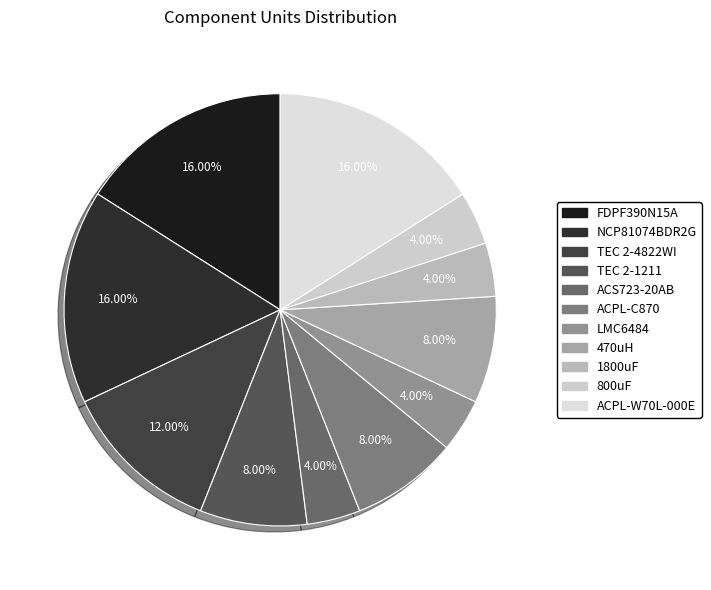

To the nearest percent, what is the difference between the ACS723-20AB and TEC 2-4822WI slice percentages?

8%